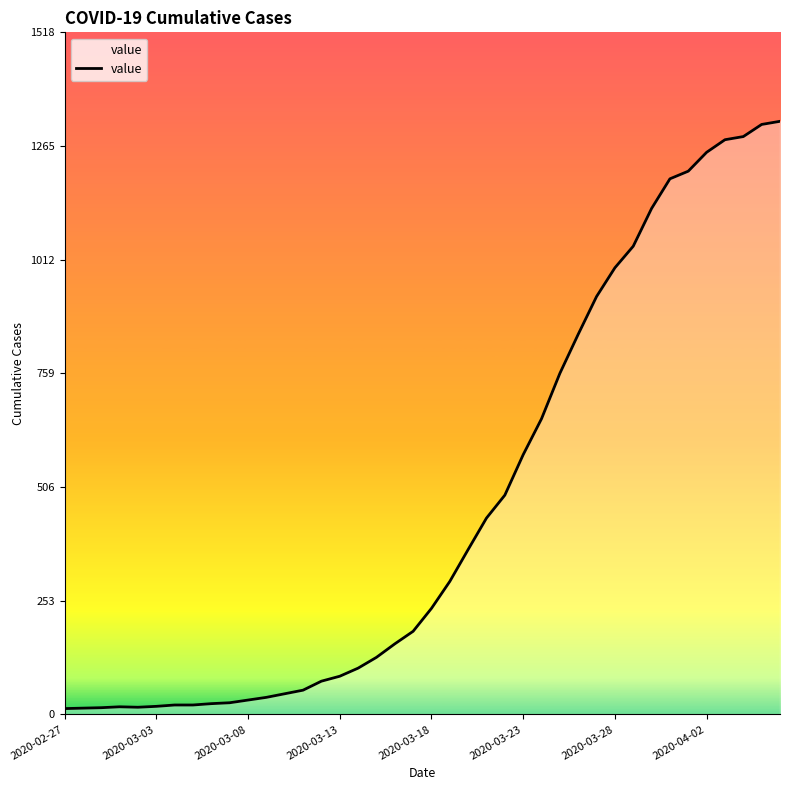

What is the maximum value shown in the chart?

1320